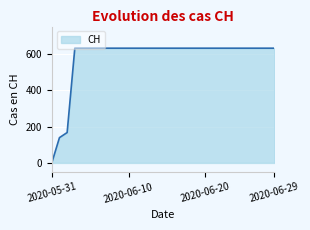

How many lines are shown in the chart?

1